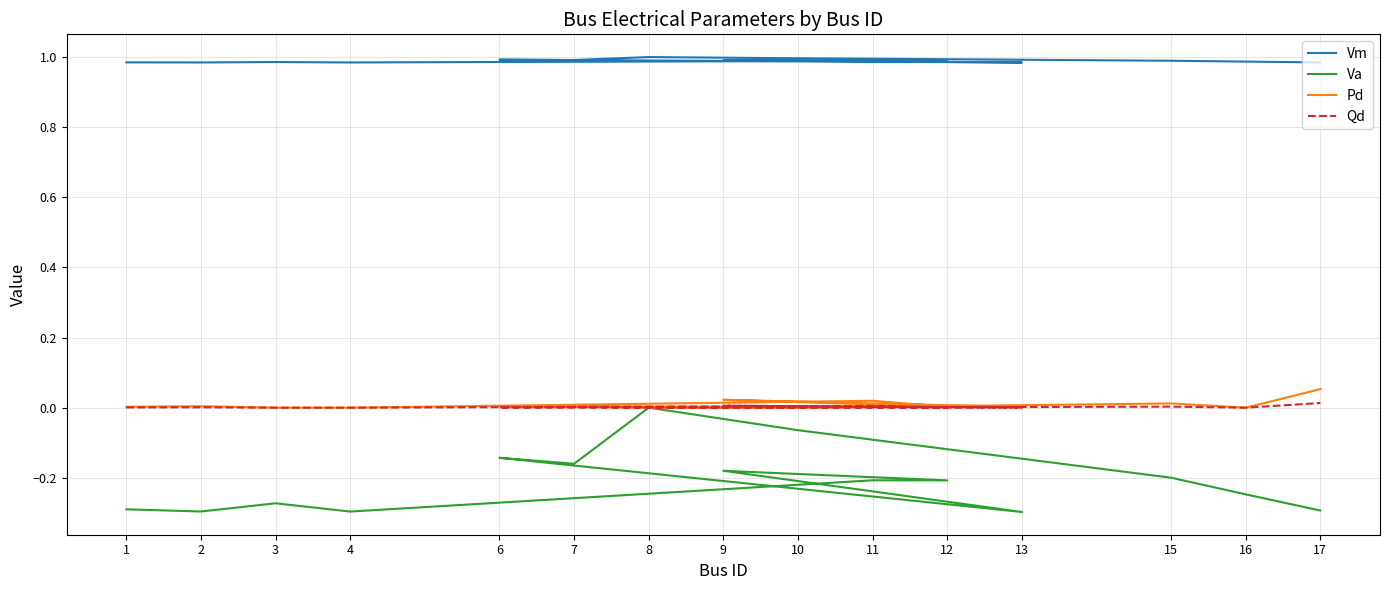

What is the smallest value displayed?

-0.3